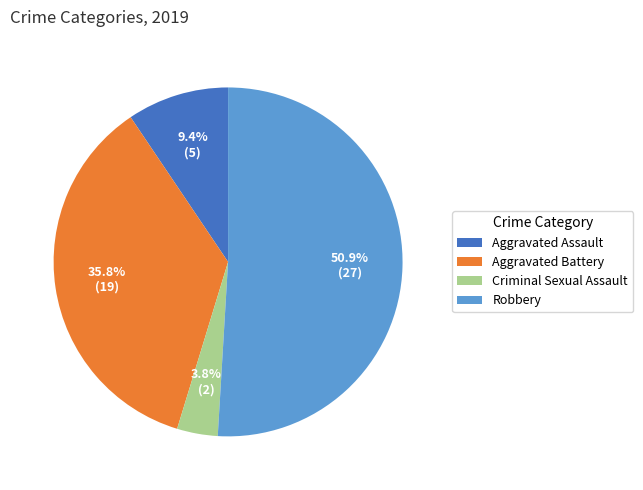

True or false: Robbery accounts for 41% of the total.

False